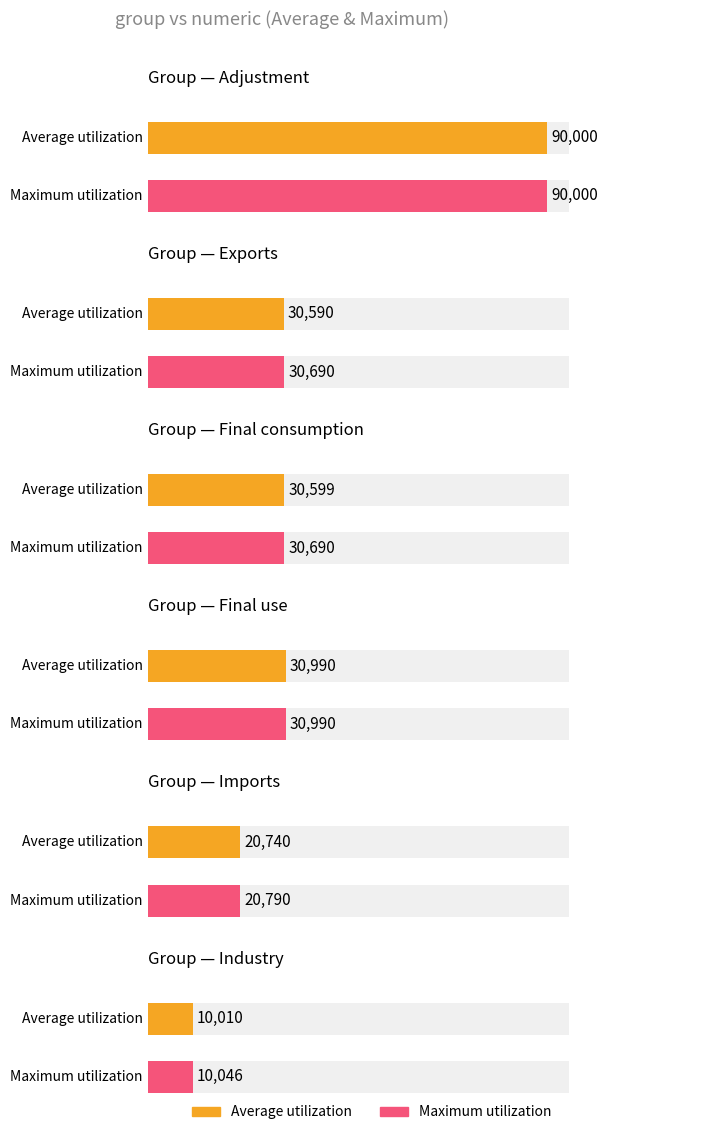

Rank the series by their average value, from highest to lowest.

Maximum utilization, Average utilization